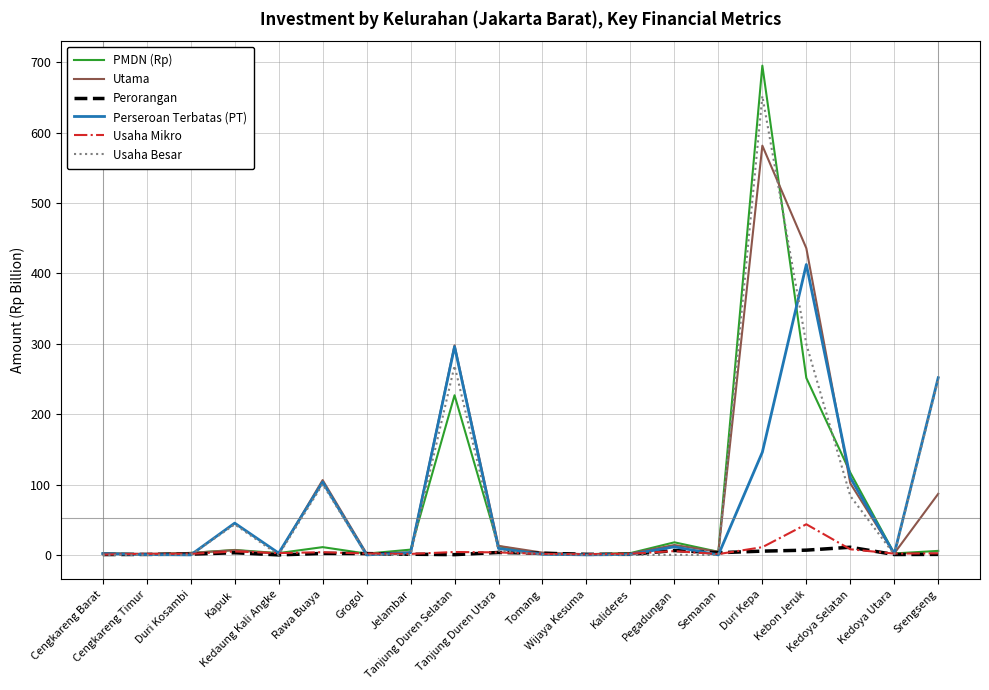

What is the greatest value displayed?

695.2